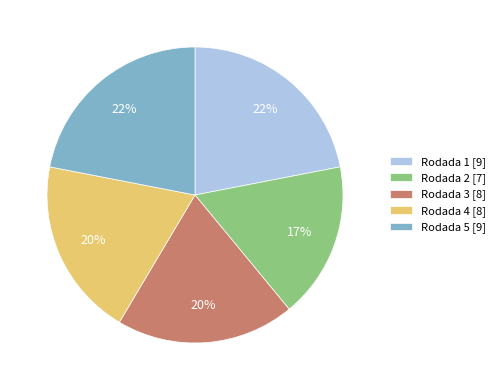

Count the number of slices in the pie.

5